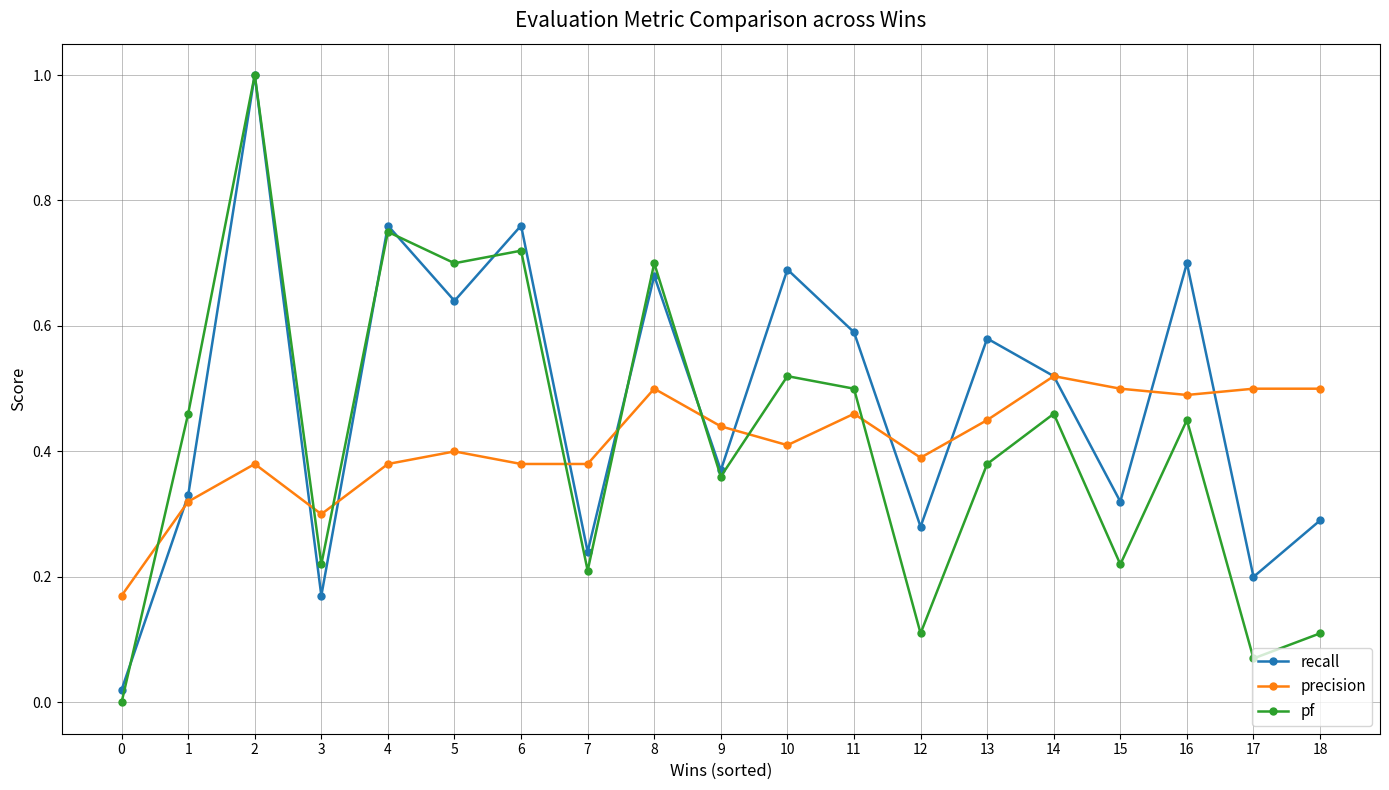

Which series has the widest spread of values?

pf